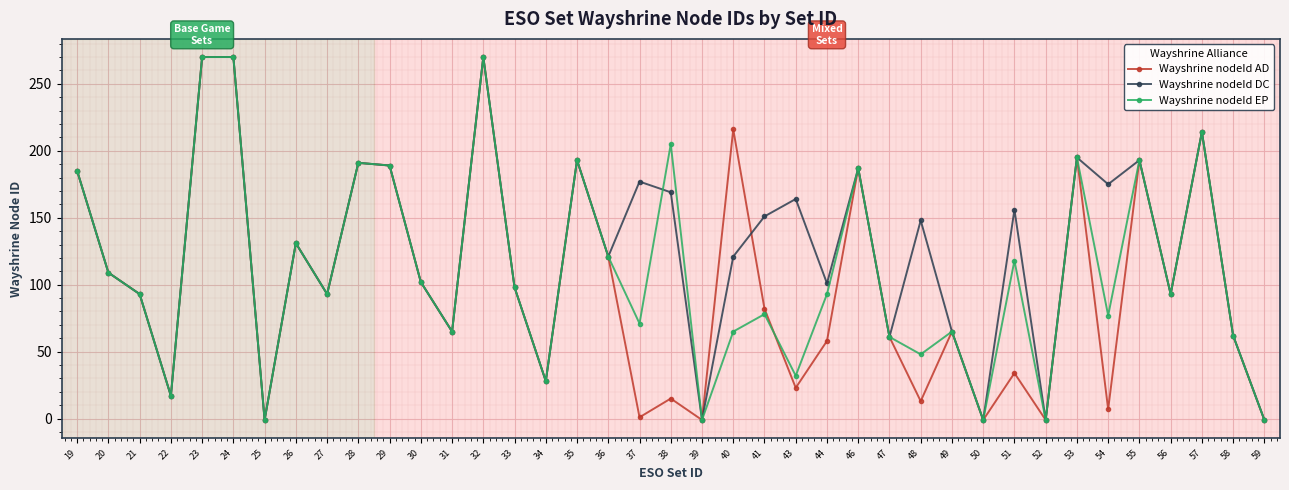

What is the smallest value displayed?

-1